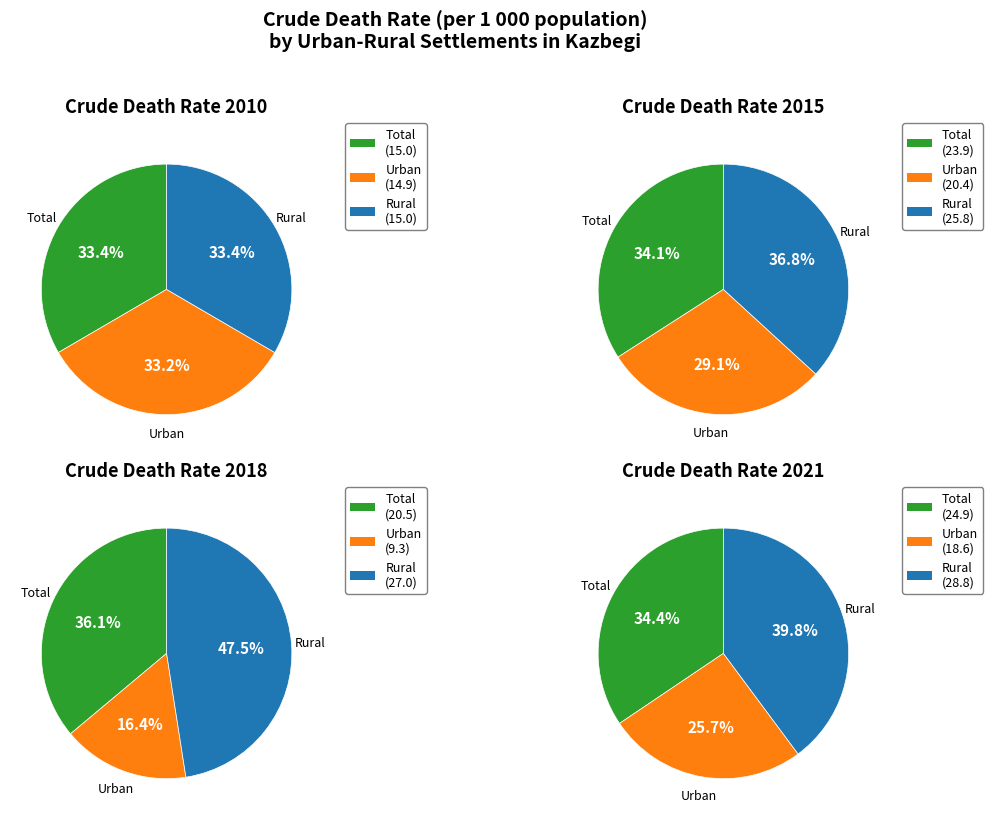

Which slice is the smallest?

2018